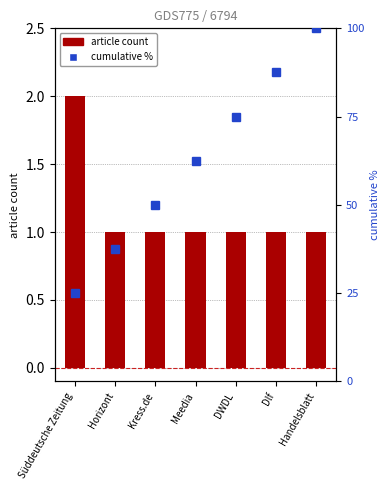

At which label does article count reach its minimum?

Horizont